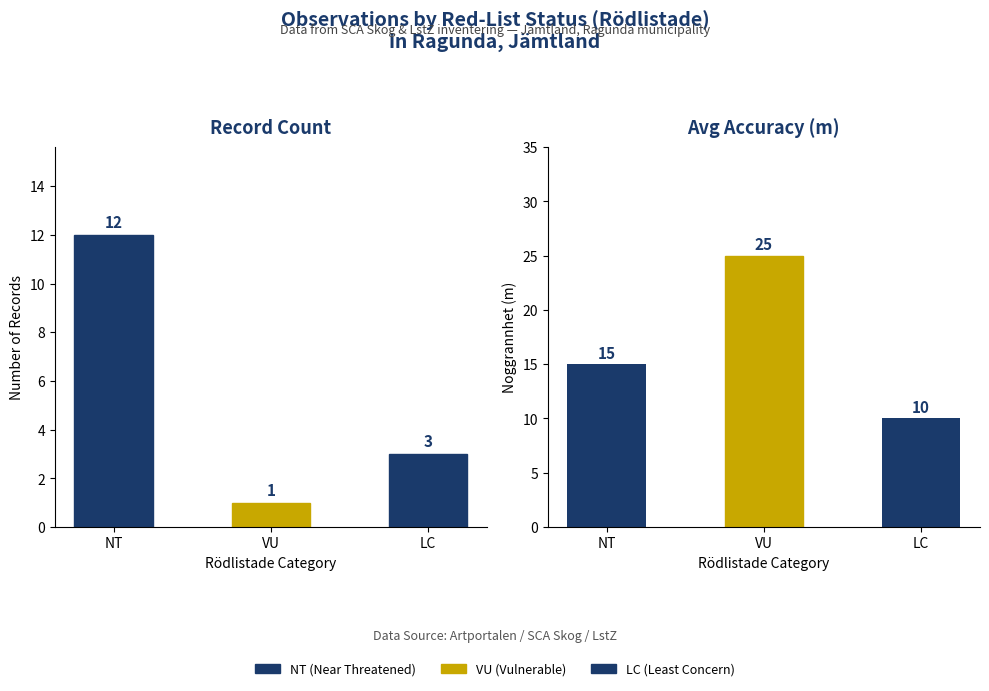

What is the minimum value shown in the chart?

1